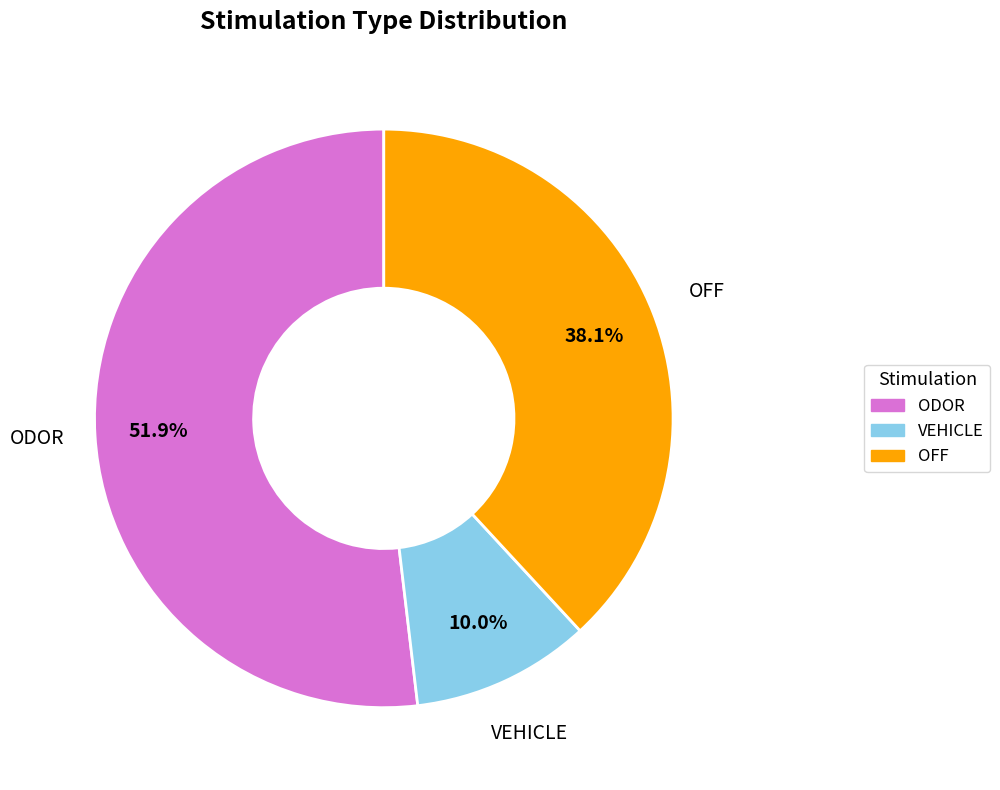

What is the smallest slice in the pie chart?

VEHICLE